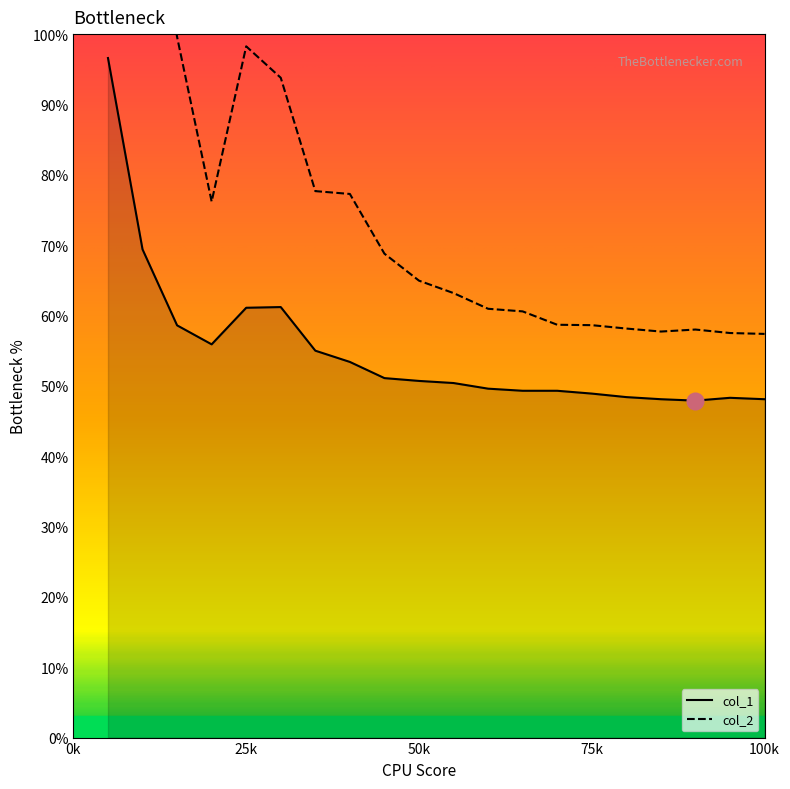

What is the value of the col_1 point at the 13th from the left?

49.3